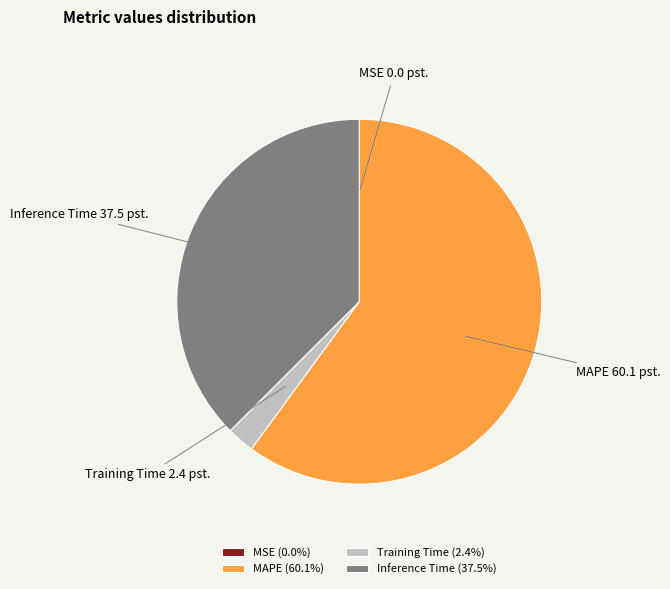

Is the sum of Training Time and Inference Time greater than half?

No